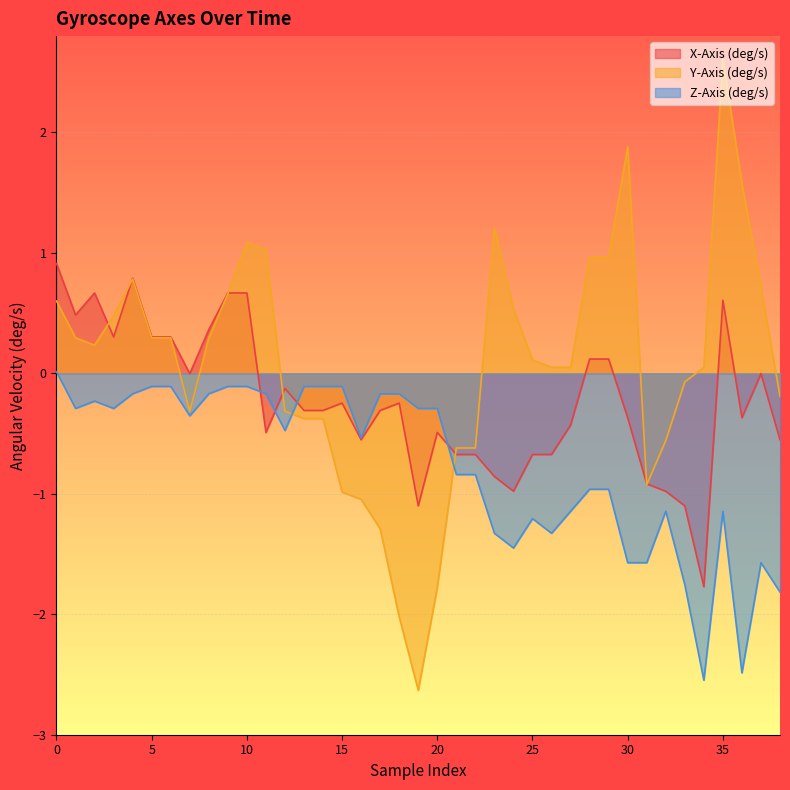

What is the sum of the Z-Axis (deg/s) values at 30 and 29?

-2.5